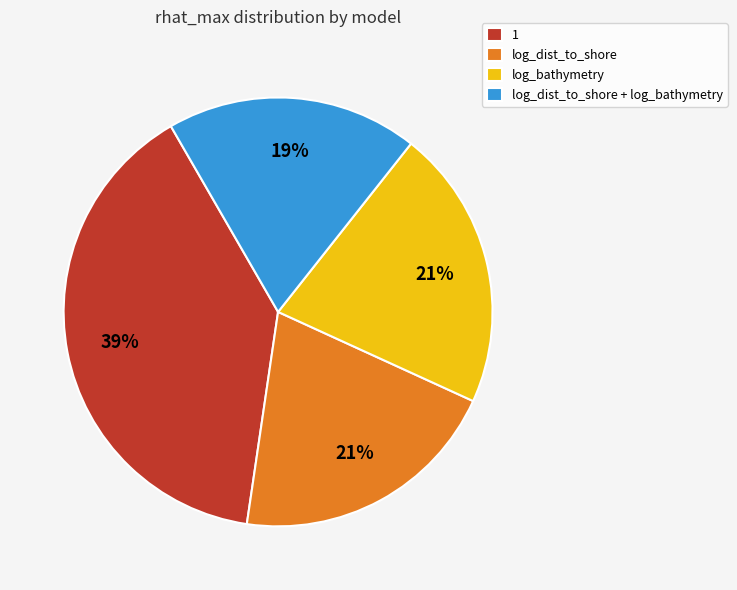

What is the ratio of the value at 1 to the value at log_bathymetry?

1.9